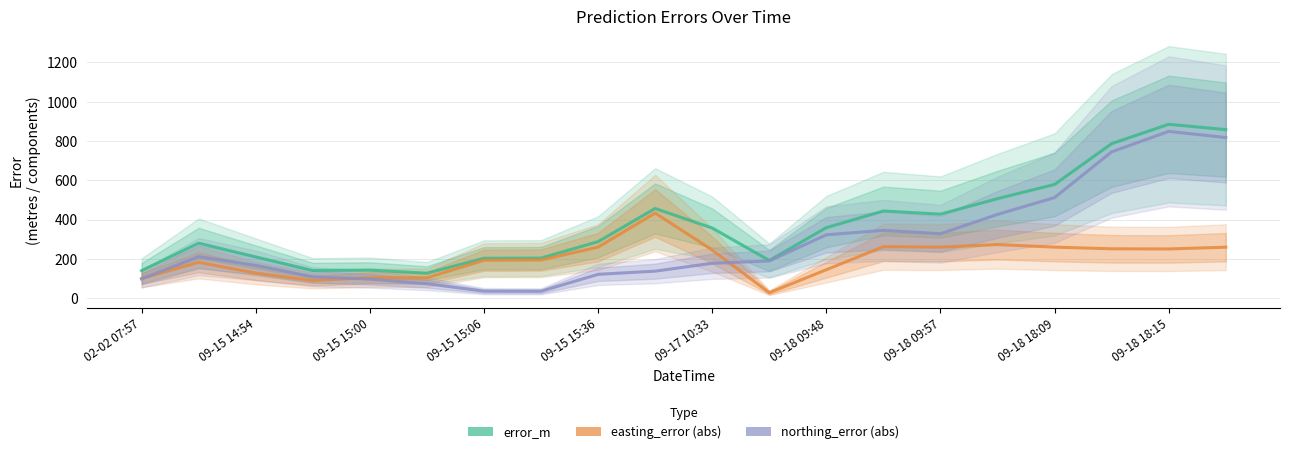

What position from the left is 09-17 10:33?

6